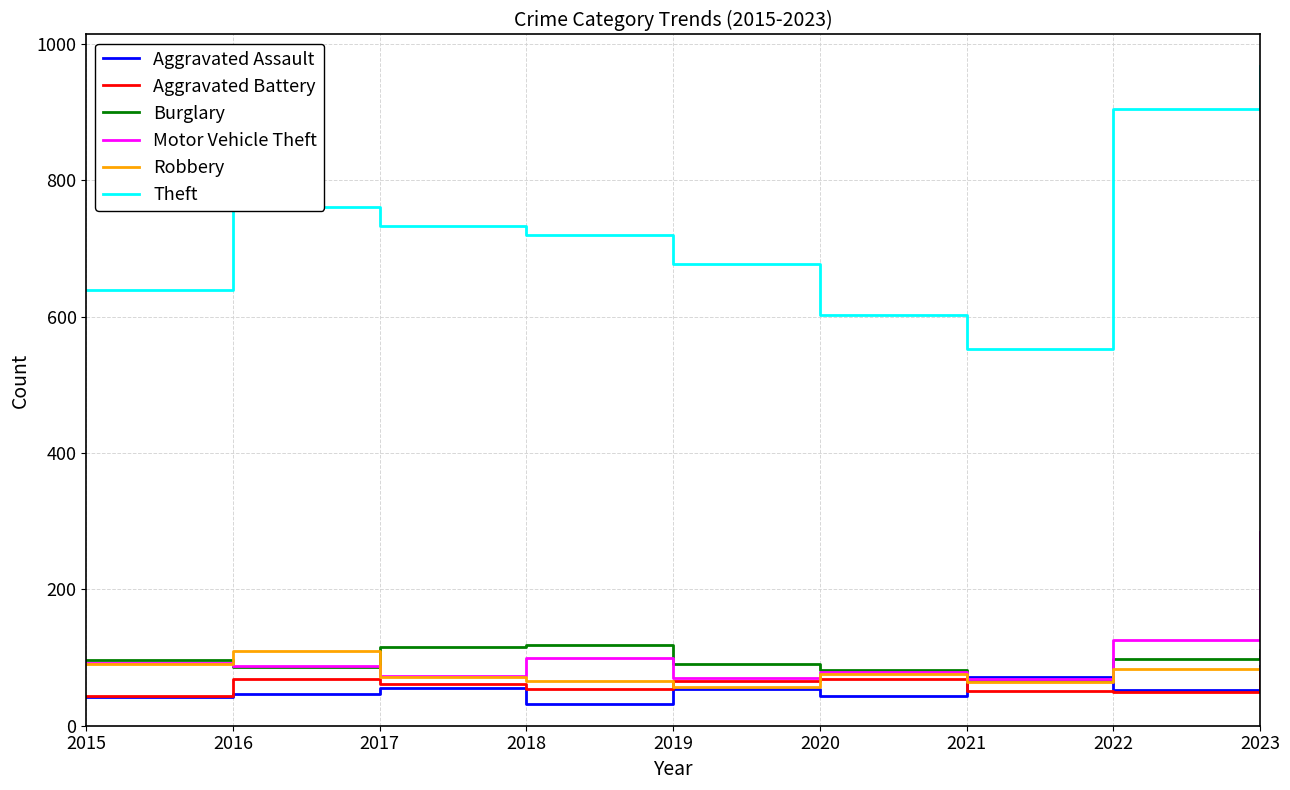

True or false: Aggravated Battery has a value of 69 at 2020.

True